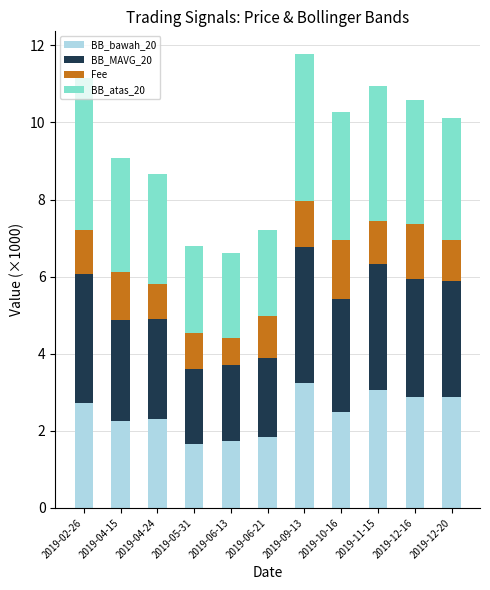

What is the highest value of the BB_bawah_20 series?

3.2